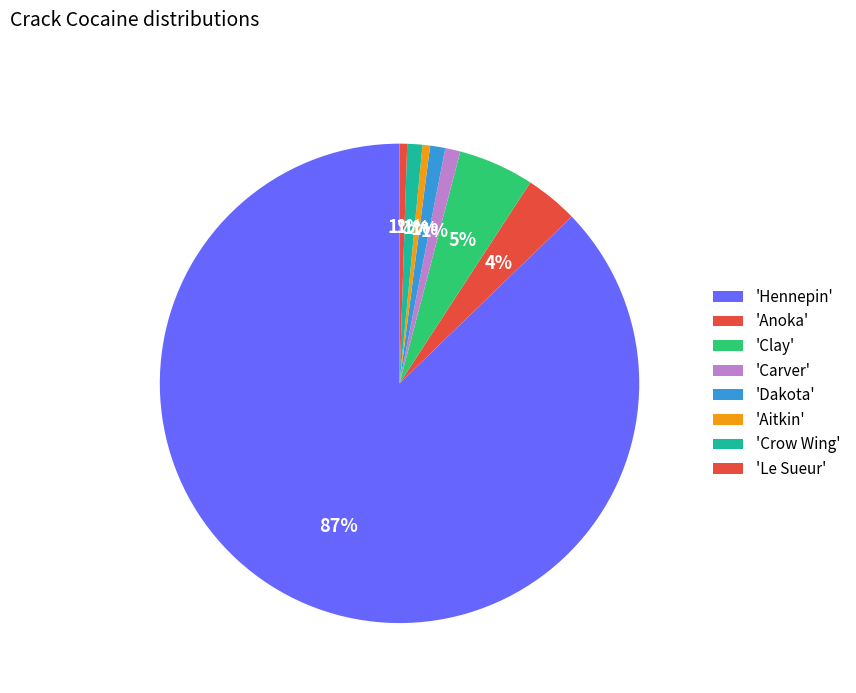

To the nearest percent, what is the difference between the largest and smallest slice percentages?

87%